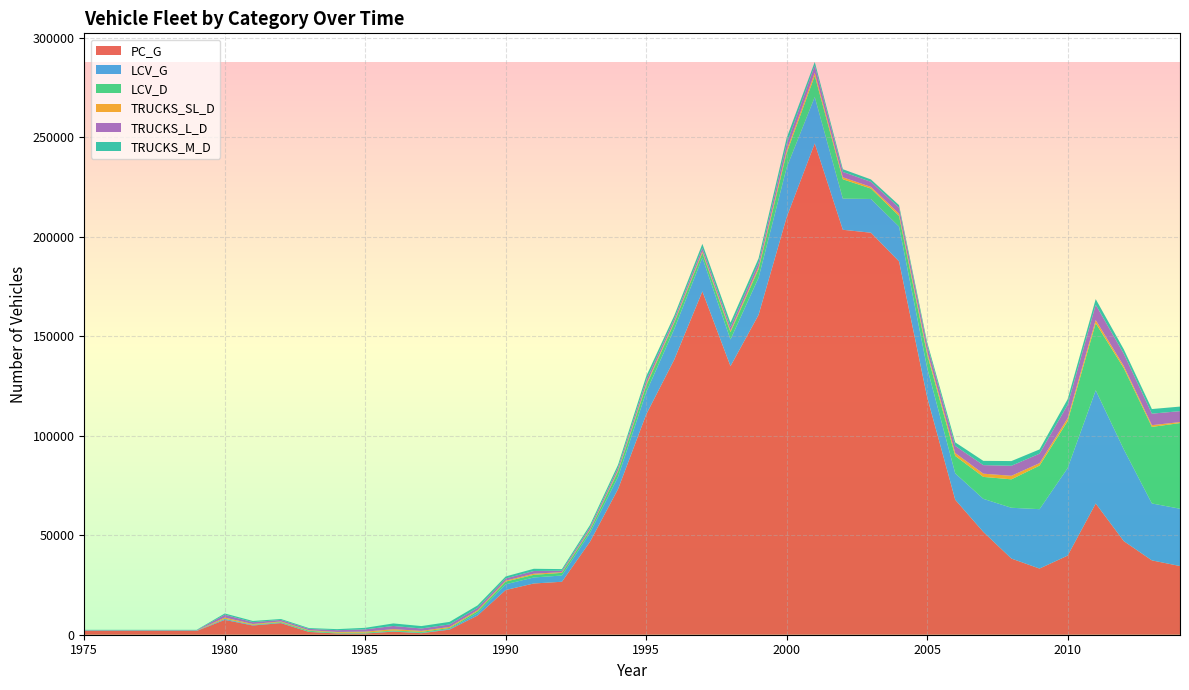

Reading left to right, list all the values displayed in this chart.

PC_G: 1975=1881.4	1976=1881.4	1977=1881.4	1978=1881.4	1979=1881.4	1981=4634.1	1982=5838.7	1980=7448.9	1983=1398.2	1984=636.9	1985=611.2	1986=1550.2	1987=767.0	1988=2565.8	1989=9660.1	1990=22473.3	1991=25746.9	1992=26613.3	1993=46717.0	1994=73225.6	1995=110657.6	1996=138276.7	1999=160714.7	1997=172500.5	1998=134948.8	2005=119401.5	2004=187575.8	2003=201991.1	2002=203476.2	2001=246880.3	2000=209779.6	2010=39743.9	2011=65934.6	2012=47022.9	2013=37349.5	2014=34511.6	2009=33248.5	2008=38263.9	2007=51649.7	2006=67810.4
LCV_G: 1975=103.6	1976=103.6	1977=103.6	1978=103.6	1979=103.6	1981=219.1	1982=204.7	1980=446.3	1983=98.9	1984=64.3	1985=77.1	1986=172.7	1987=183.0	1988=335.4	1989=1212.1	1990=2876.0	1991=3020.0	1992=3139.3	1993=4480.1	1994=6153.7	1995=11194.9	1996=15387.8	1999=18649.7	1997=16949.1	1998=13421.8	2005=14724.7	2004=17501.0	2003=16951.6	2002=15636.6	2001=23295.4	2000=24973.4	2010=43970.4	2011=56887.3	2012=46111.7	2013=28605.9	2014=28793.7	2009=29838.9	2008=25529.2	2007=16628.9	2006=13259.3
LCV_D: 1975=4.9	1976=4.9	1977=4.9	1978=4.9	1979=4.9	1981=153.5	1982=321.2	1980=105.5	1983=472.7	1984=308.8	1985=354.6	1986=379.4	1987=474.7	1988=476.2	1989=944.2	1990=1357.0	1991=1314.7	1992=1347.2	1993=1342.2	1994=2713.1	1995=3281.6	1996=3169.6	1999=4370.8	1997=2469.9	1998=3697.3	2005=6793.5	2004=5363.7	2003=5234.0	2002=9726.5	2001=10668.4	2000=7301.8	2010=23585.7	2011=33724.7	2012=40805.4	2013=38469.7	2014=43044.6	2009=21893.9	2008=14281.2	2007=11023.2	2006=8764.3
TRUCKS_SL_D: 1975=79.0	1976=79.0	1977=79.0	1978=79.0	1979=79.0	1981=389.0	1982=320.9	1980=618.5	1983=286.2	1984=381.7	1985=497.9	1986=689.3	1987=513.9	1988=537.5	1989=522.8	1990=478.4	1991=581.7	1992=329.4	1993=447.3	1994=589.2	1995=786.4	1996=580.7	1999=935.5	1997=717.5	1998=741.8	2005=1322.1	2004=1126.2	2003=836.5	2002=1007.6	2001=1534.3	2000=1367.8	2010=1442.7	2011=1560.6	2012=1055.1	2013=864.8	2014=498.5	2009=1233.7	2008=1783.0	2007=1616.7	2006=1449.8
TRUCKS_L_D: 1975=184.4	1976=184.4	1977=184.4	1978=184.4	1979=184.4	1981=907.8	1982=748.8	1980=1443.1	1983=667.7	1984=890.7	1985=1161.7	1986=1608.5	1987=1199.0	1988=1254.1	1989=1219.9	1990=1116.3	1991=1357.2	1992=768.5	1993=1043.7	1994=1374.8	1995=1835.0	1996=1355.0	1999=2182.7	1997=1674.2	1998=1730.8	2005=3373.0	2004=2993.1	2003=2540.0	2002=2680.1	2001=3580.1	2000=3191.4	2010=6775.9	2011=7662.4	2012=6178.3	2013=5788.8	2014=5488.6	2009=4763.7	2008=5039.8	2007=4293.6	2006=3595.1
TRUCKS_M_D: 1975=206.3	1976=206.3	1977=206.3	1978=206.3	1979=206.3	1981=615.0	1982=459.8	1980=617.8	1983=407.9	1984=523.5	1985=766.3	1986=1274.2	1987=1210.3	1988=1279.1	1989=1184.2	1990=982.5	1991=1113.1	1992=771.3	1993=1089.7	1994=1419.0	1995=2081.7	1996=1606.5	1999=2253.7	1997=2077.1	1998=2253.2	2005=1435.2	2004=1284.5	2003=1208.3	2002=1366.7	2001=1824.5	2000=3005.8	2010=2797.2	2011=2869.3	2012=2213.7	2013=2314.8	2014=2289.2	2009=2124.5	2008=2360.2	2007=2139.9	2006=1774.0